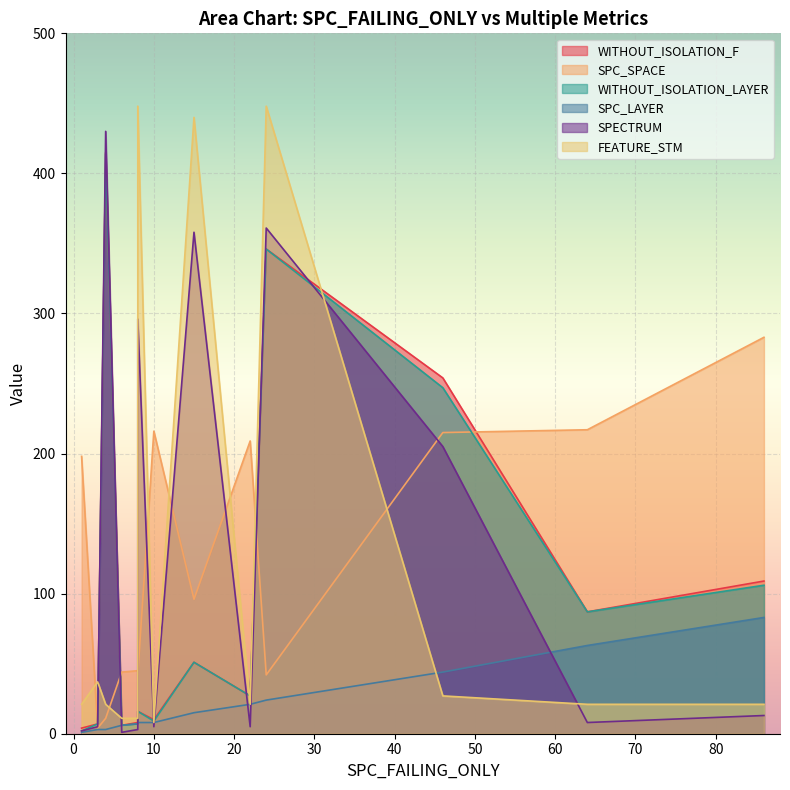

Reading left to right, transcribe all the data shown in this chart.

WITHOUT_ISOLATION_F: 8=16	22=27	46=254	86=109	3=7	24=346	64=87	10=10	6=6	1=4	4=415	15=51	8=8
SPC_SPACE: 8=42	22=209	46=215	86=283	3=4	24=42	64=217	10=216	6=44	1=198	4=11	15=96	8=45
WITHOUT_ISOLATION_LAYER: 8=16	22=27	46=247	86=106	3=7	24=346	64=87	10=9	6=6	1=2	4=414	15=51	8=7
SPC_LAYER: 8=8	22=21	46=44	86=83	3=3	24=24	64=63	10=8	6=6	1=1	4=3	15=15	8=7
SPECTRUM: 8=296	22=5	46=205	86=13	3=5	24=361	64=8	10=5	6=1	1=2	4=430	15=358	8=3
FEATURE_STM: 8=448	22=21	46=27	86=21	3=37	24=448	64=21	10=8	6=11	1=21	4=21	15=440	8=11